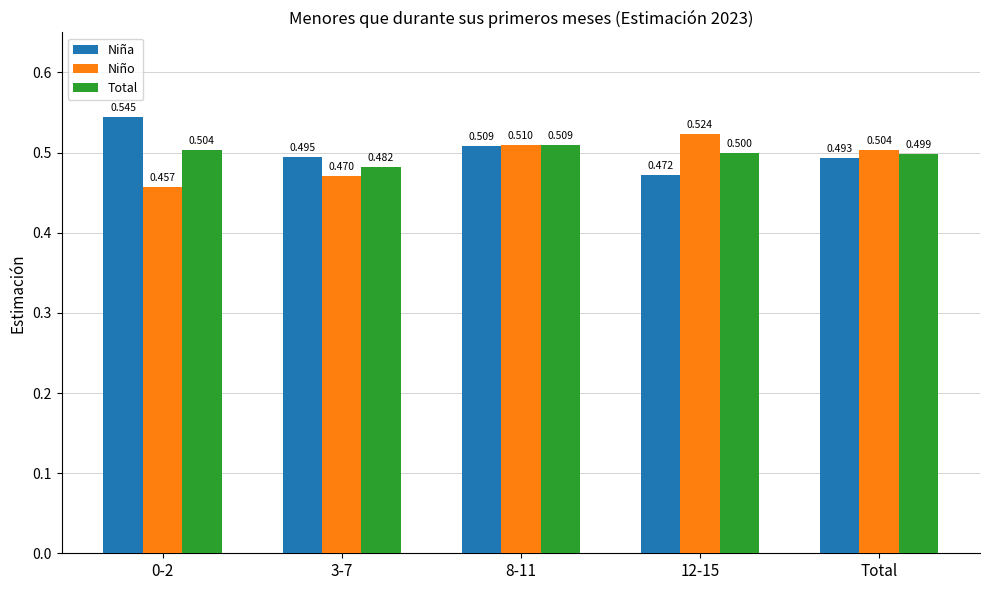

Is it true that Total equals 0.7 at 8-11?

False